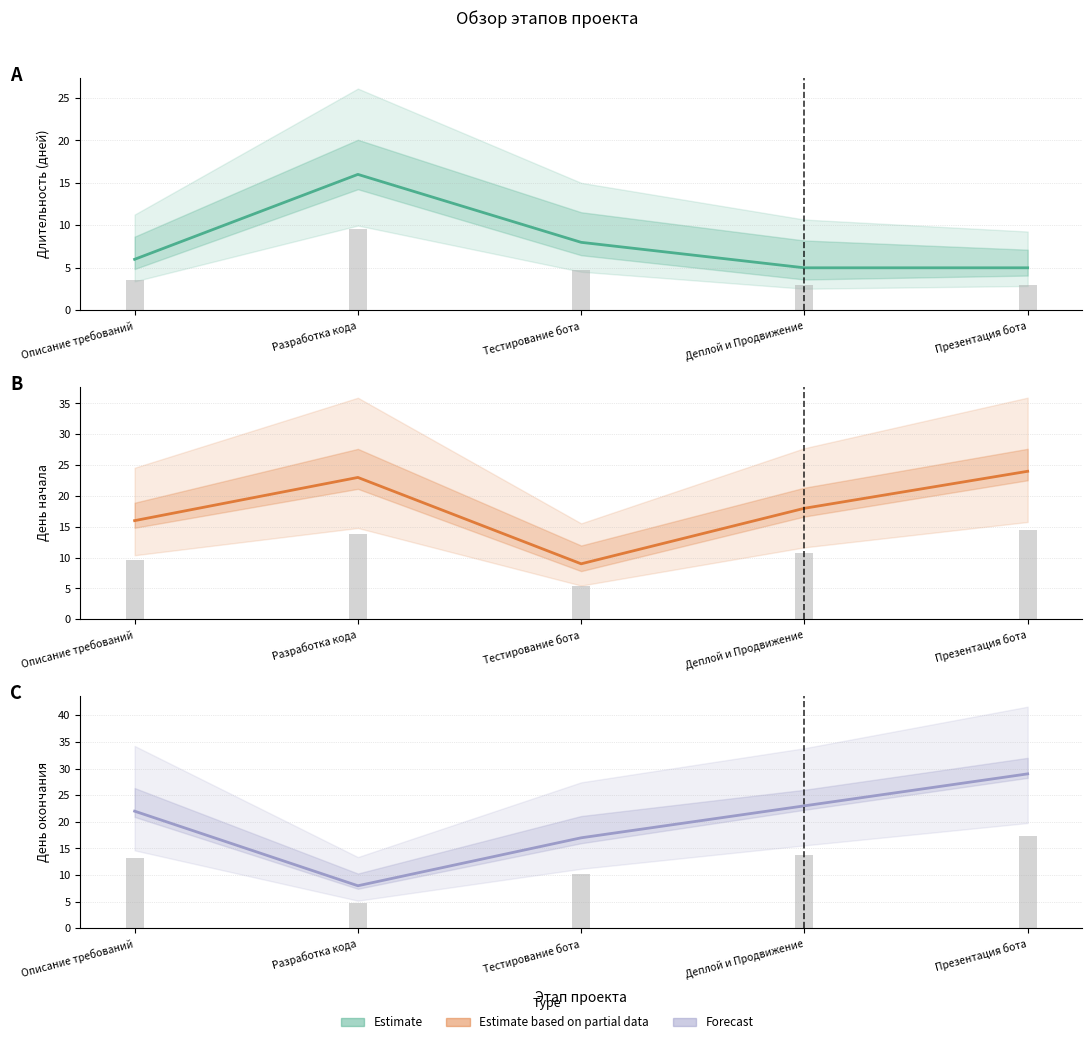

The value of col_10 (день конца) at Тестирование бота is 17. True or false?

True